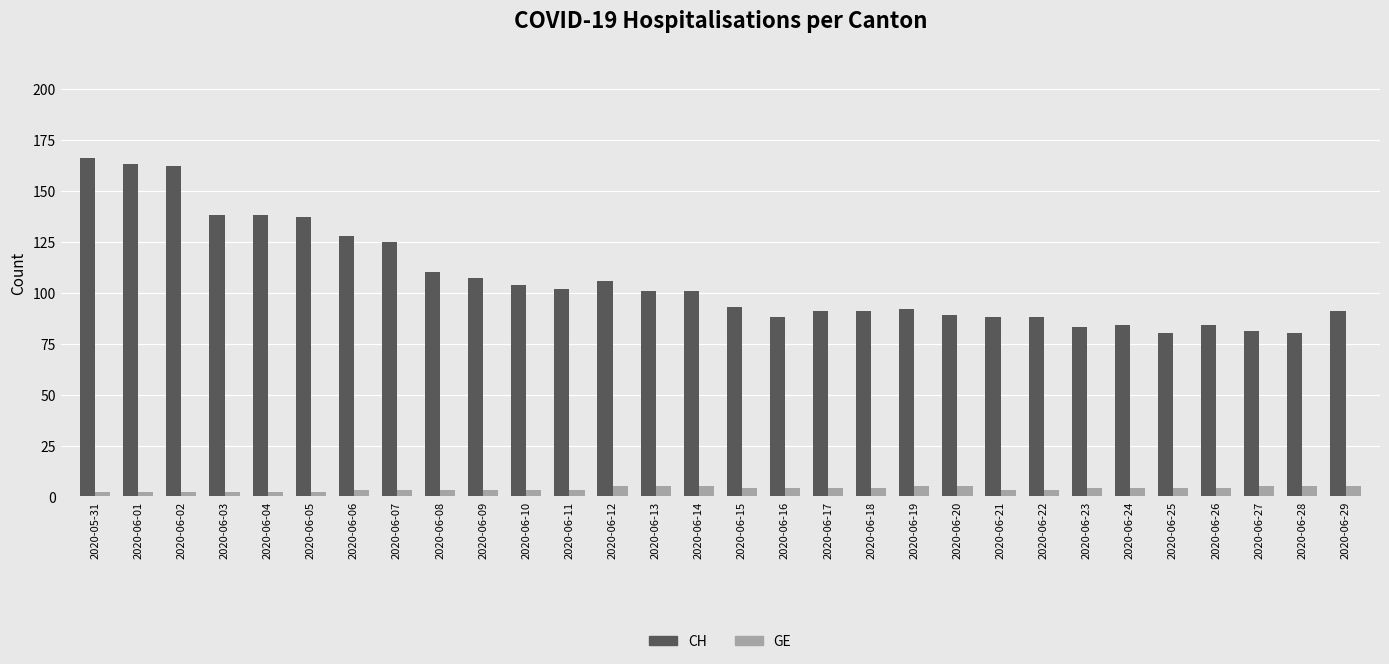

What is the maximum value for CH?

166